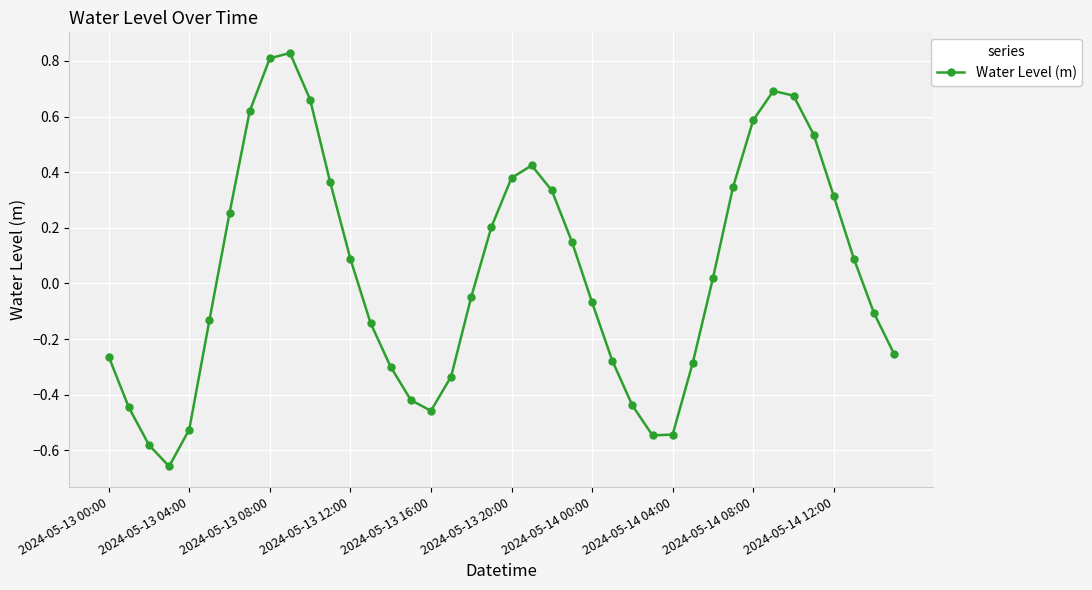

What is the sum of all values?

1.5